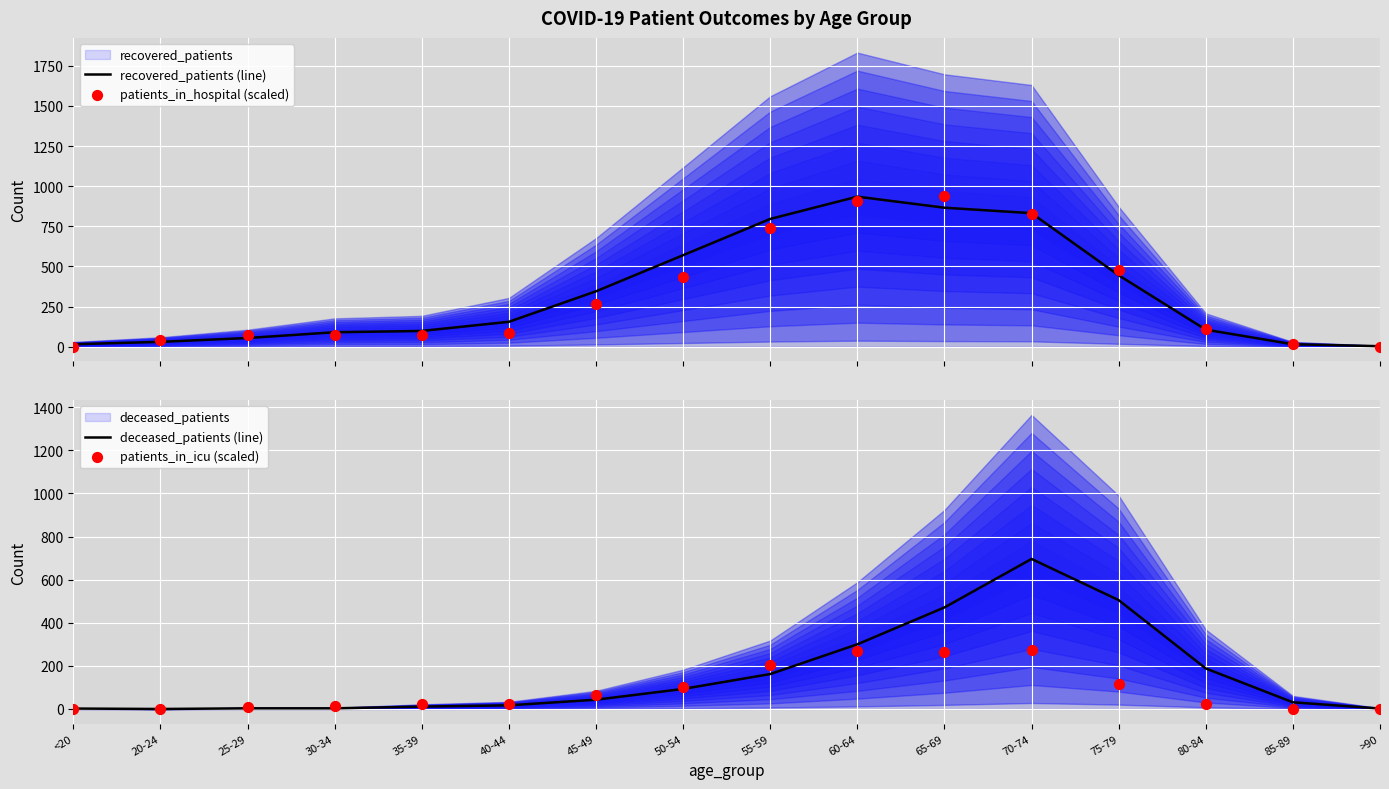

What is the total value across all series at <20?

17.0